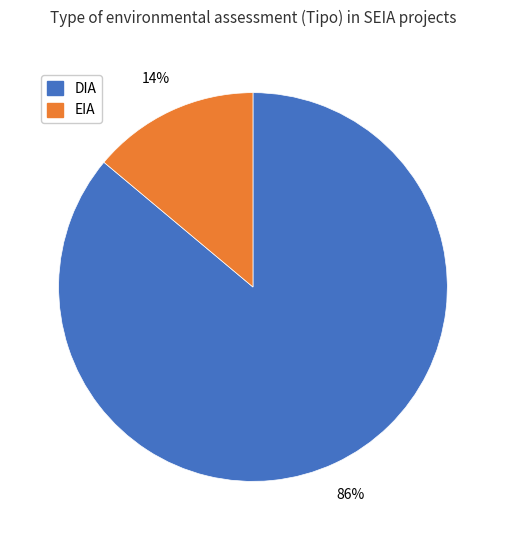

To the nearest percent, what is the combined percentage of DIA and EIA?

100%